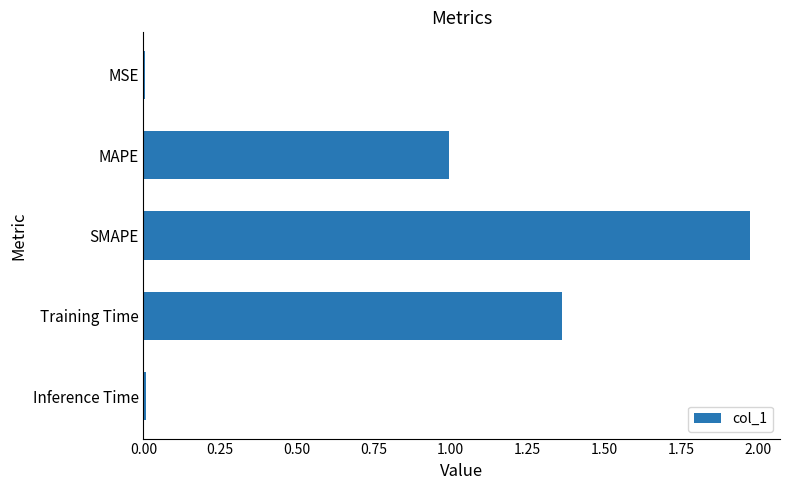

The value at MSE is 0.0. True or false?

True